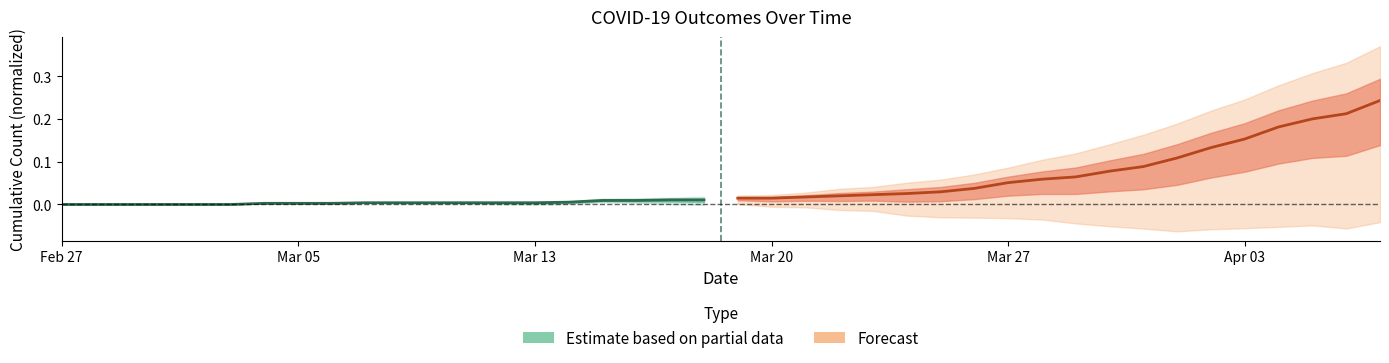

Reading left to right, what are all the values shown in this chart?

Estimate based on partial data: 0.0	0.0	0.0	0.0	0.0	0.0	0.0	0.0	0.0	0.0	0.0	0.0	0.0	0.0	0.0	0.0	0.0	0.0	0.0	0.0
Forecast: 0.0	0.0	0.0	0.0	0.0	0.0	0.0	0.0	0.1	0.1	0.1	0.1	0.1	0.1	0.1	0.2	0.2	0.2	0.2	0.2